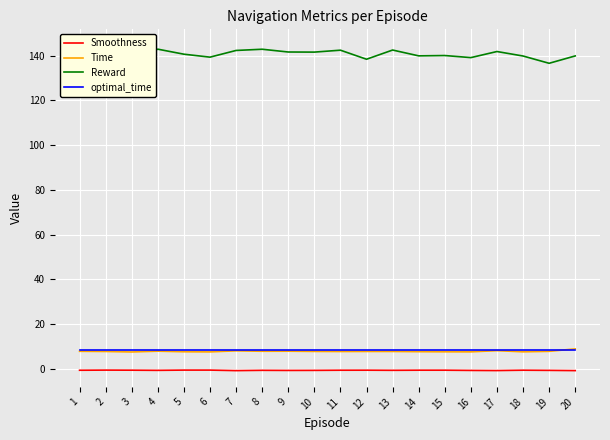

At how many categories does at least one series exceed 65?

20